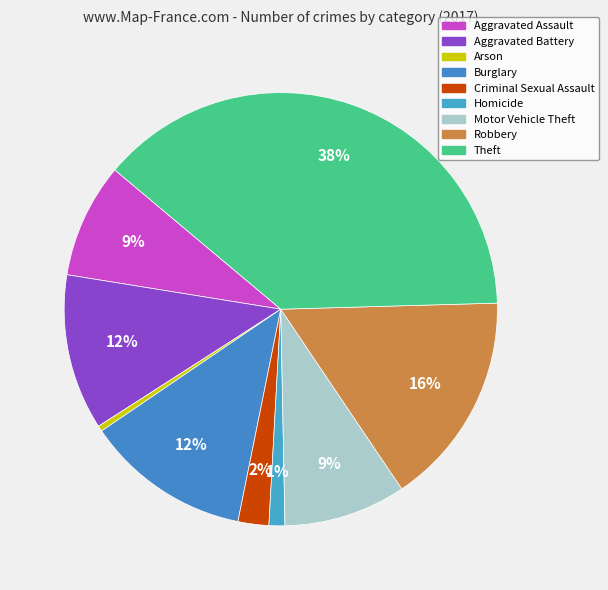

How many slices are in this pie chart?

9